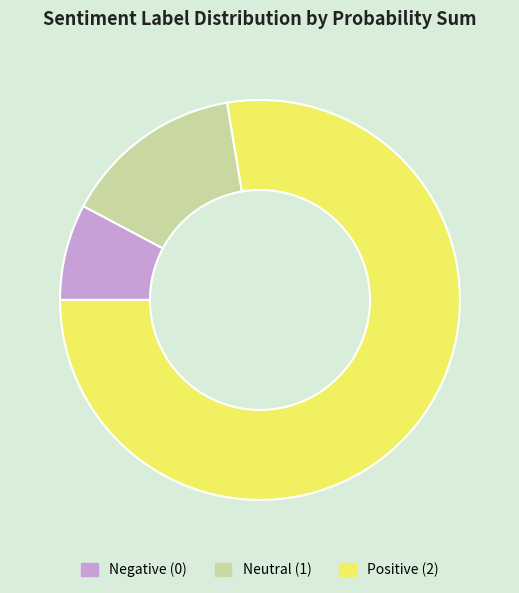

Between Positive (2) and Negative (0), which is larger?

Positive (2)